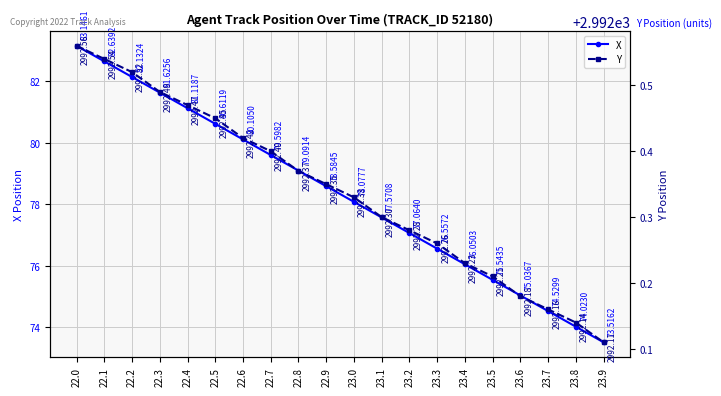

How many lines are shown in the chart?

2